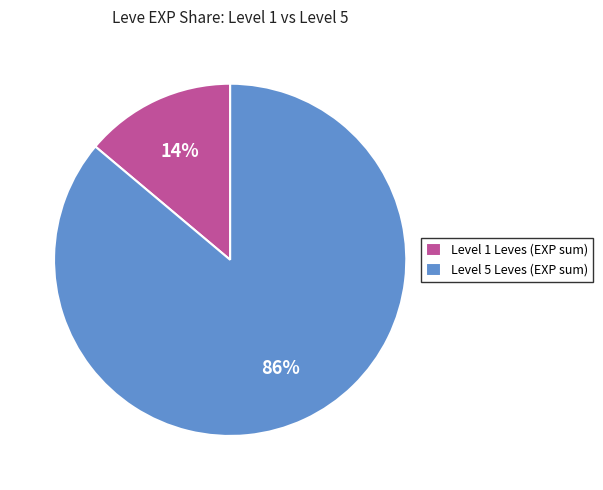

Is it true that Level 1 Leves (EXP sum) is 14% of the pie?

True